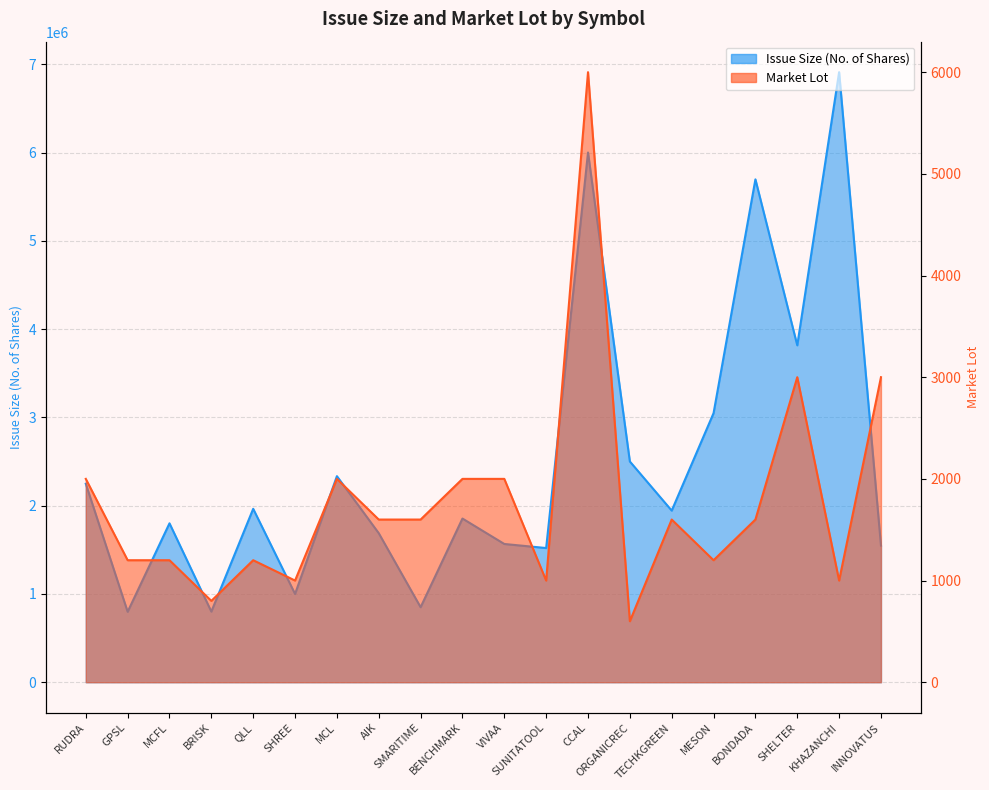

Reading right to left, what are all the values shown in this chart?

Issue Size (No. of Shares): 1548000	6910000	3816000	5696000	3048000	1944000	2500200	6000000	1520000	1566000	1854000	849600	1688000	2334000	1000000	1964400	800000	1800000	798000	2248000
Market Lot: 3000	1000	3000	1600	1200	1600	600	6000	1000	2000	2000	1600	1600	2000	1000	1200	800	1200	1200	2000